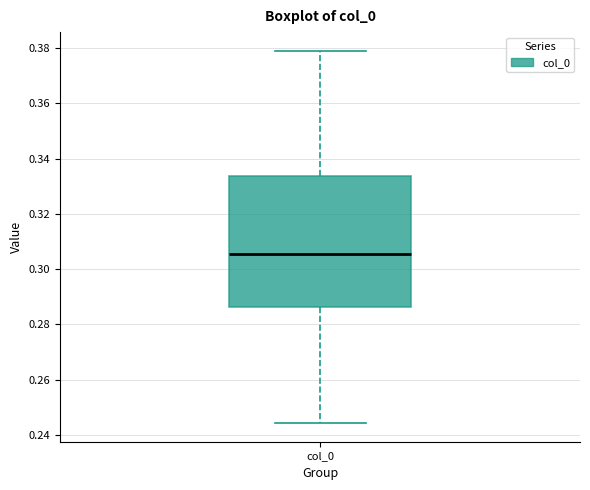

Read this box plot against the y-axis: the position of the median line, the range covered by the box, and the ends of both whiskers. The values are not printed on the chart, so give them approximately, as read against the axis.

median 0.306, box 0.286 to 0.334, whiskers 0.244 to 0.380